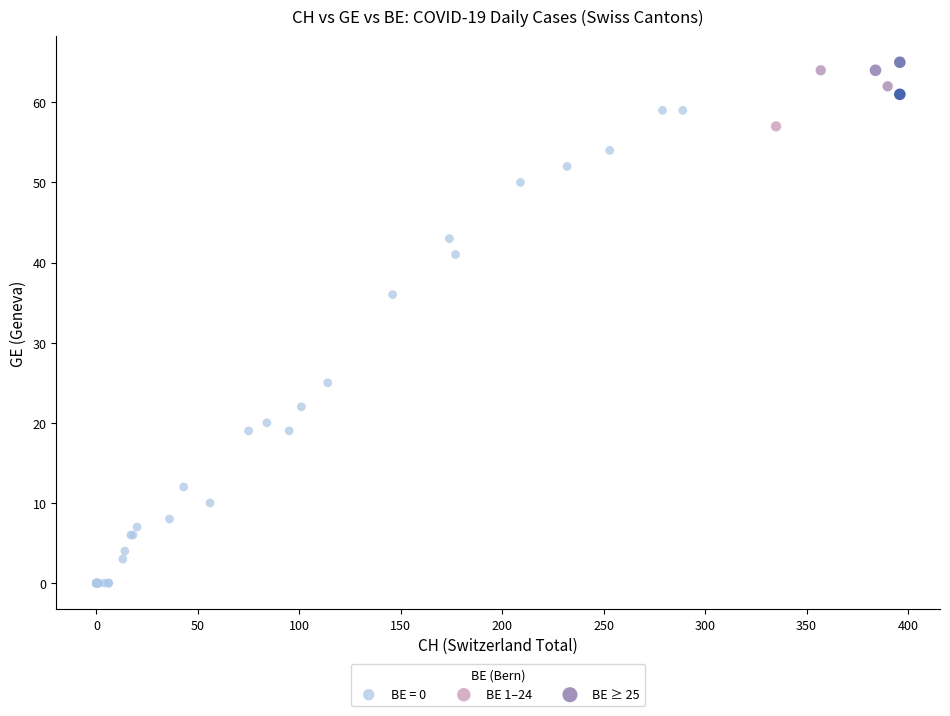

Which series has the largest Y range (max minus min)?

BE = 0